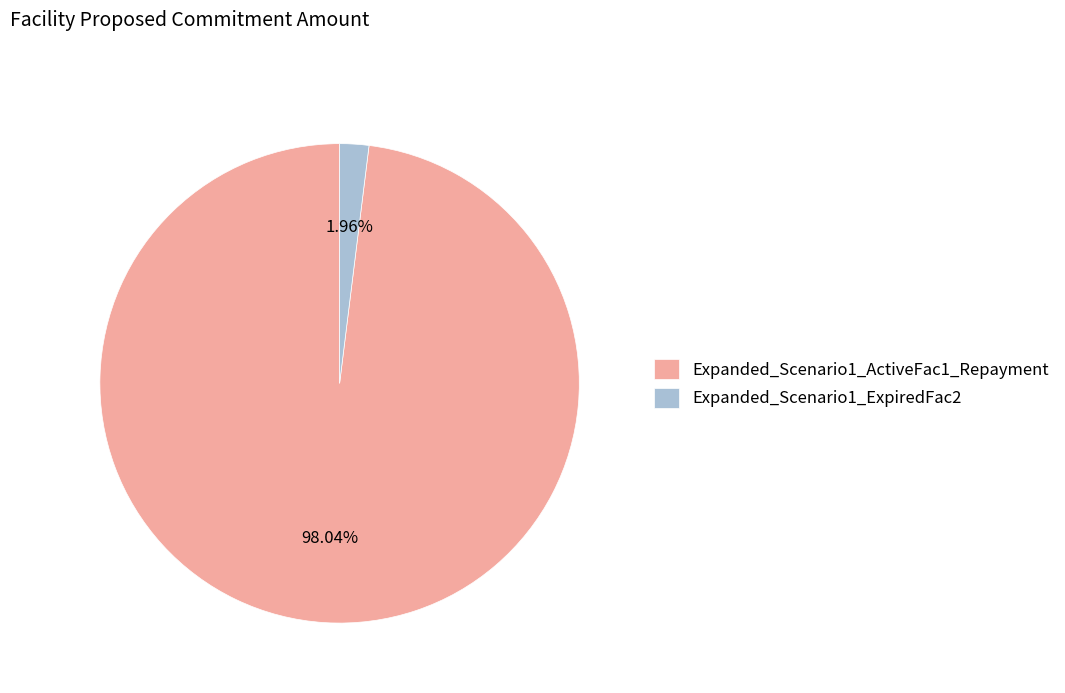

To the nearest percent, what is the difference between the largest and smallest slice percentages?

96%